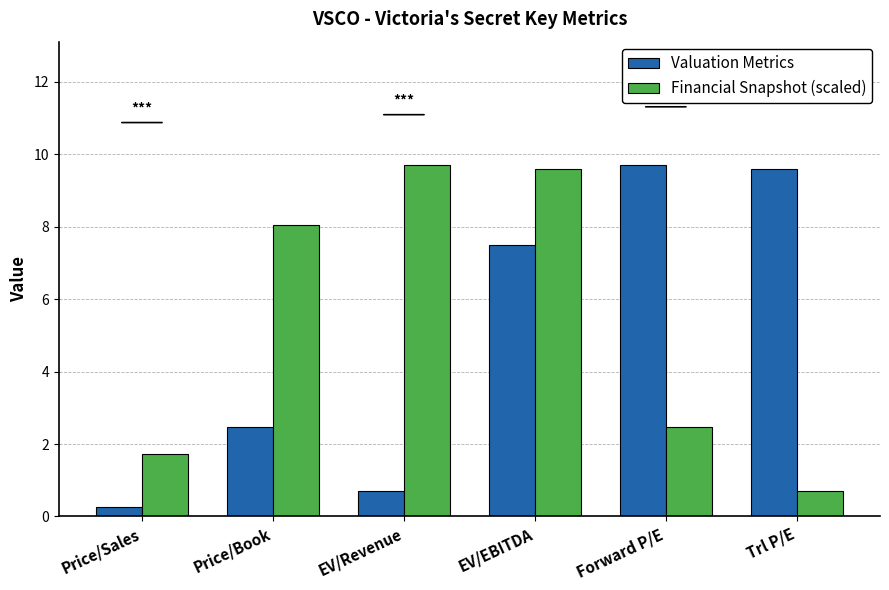

What is the label of the 4th bar from the right?

EV/Revenue